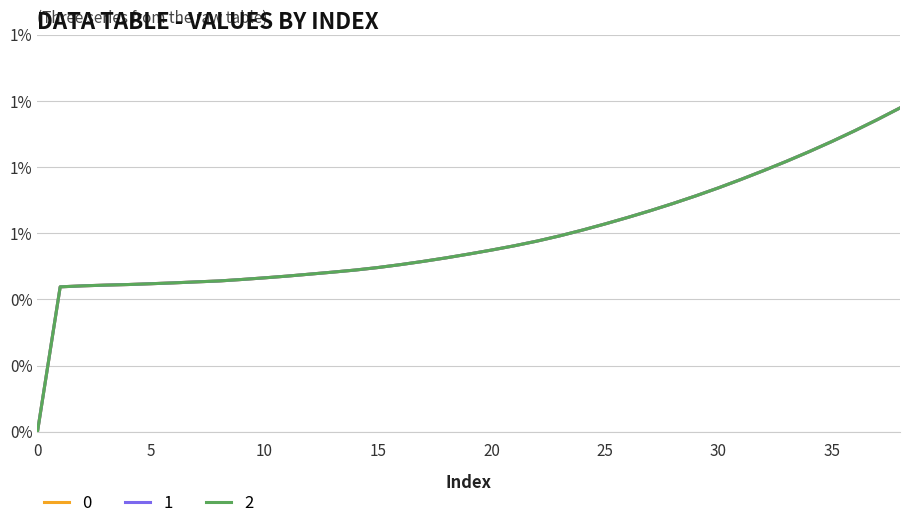

Is this an area chart (filled region under the line)?

No